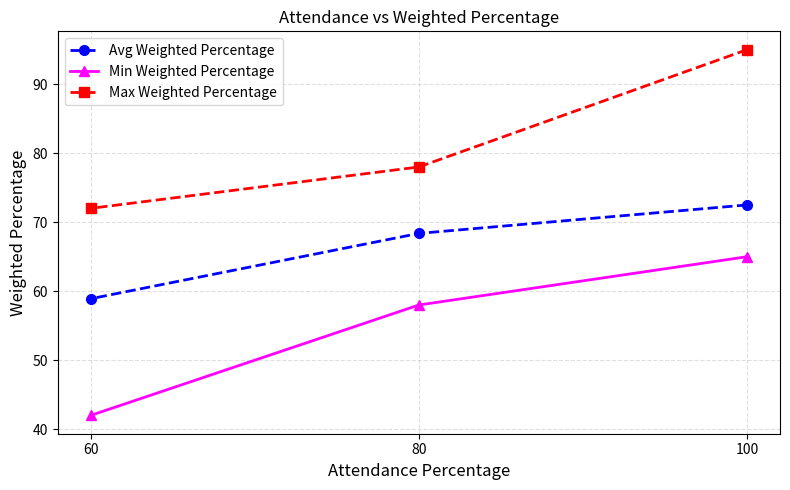

Which series has the widest spread of values?

Min Weighted Percentage